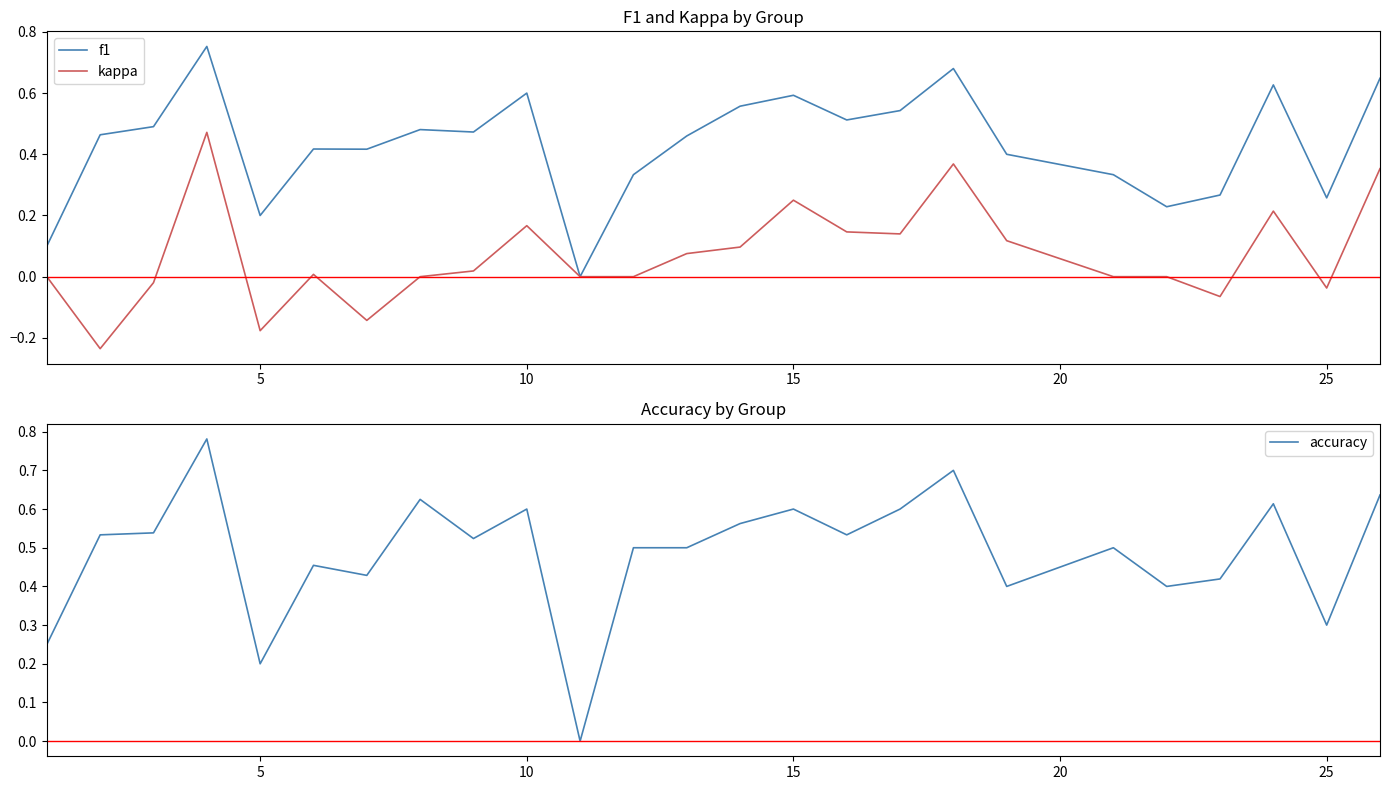

Reading right to left, extract all data points from this chart.

f1: 0.6	0.3	0.6	0.3	0.2	0.3	0.4	0.7	0.5	0.5	0.6	0.6	0.5	0.3	0.0	0.6	0.5	0.5	0.4	0.4	0.2	0.8	0.5	0.5	0.1
kappa: 0.4	-0.0	0.2	-0.1	0.0	0.0	0.1	0.4	0.1	0.1	0.2	0.1	0.1	0.0	0.0	0.2	0.0	0.0	-0.1	0.0	-0.2	0.5	-0.0	-0.2	0.0
accuracy: 0.6	0.3	0.6	0.4	0.4	0.5	0.4	0.7	0.6	0.5	0.6	0.6	0.5	0.5	0.0	0.6	0.5	0.6	0.4	0.5	0.2	0.8	0.5	0.5	0.2